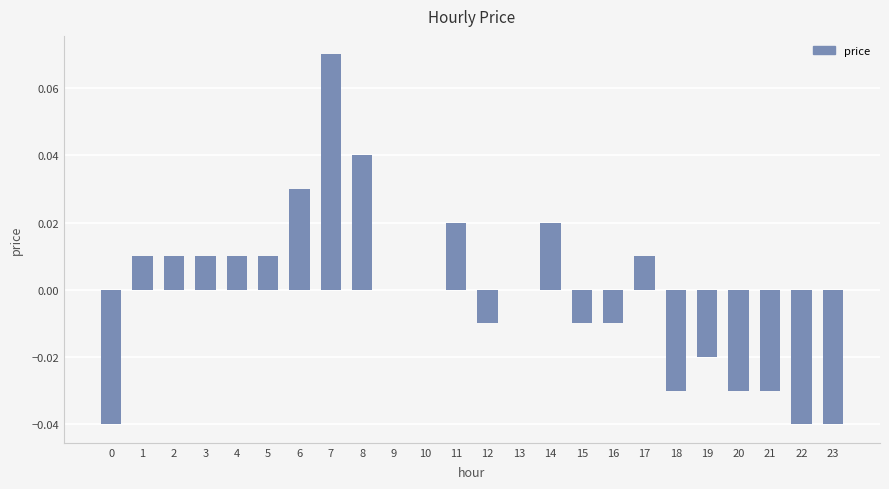

Which has a higher value, 3 or 8?

8